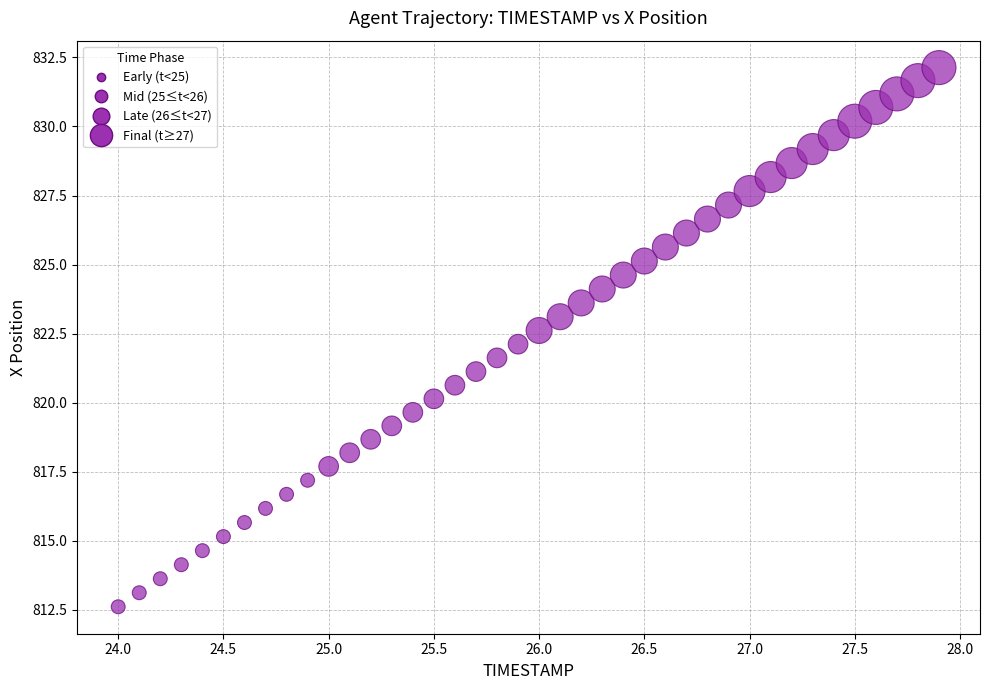

What is the range of X values (max minus min)?

3.9